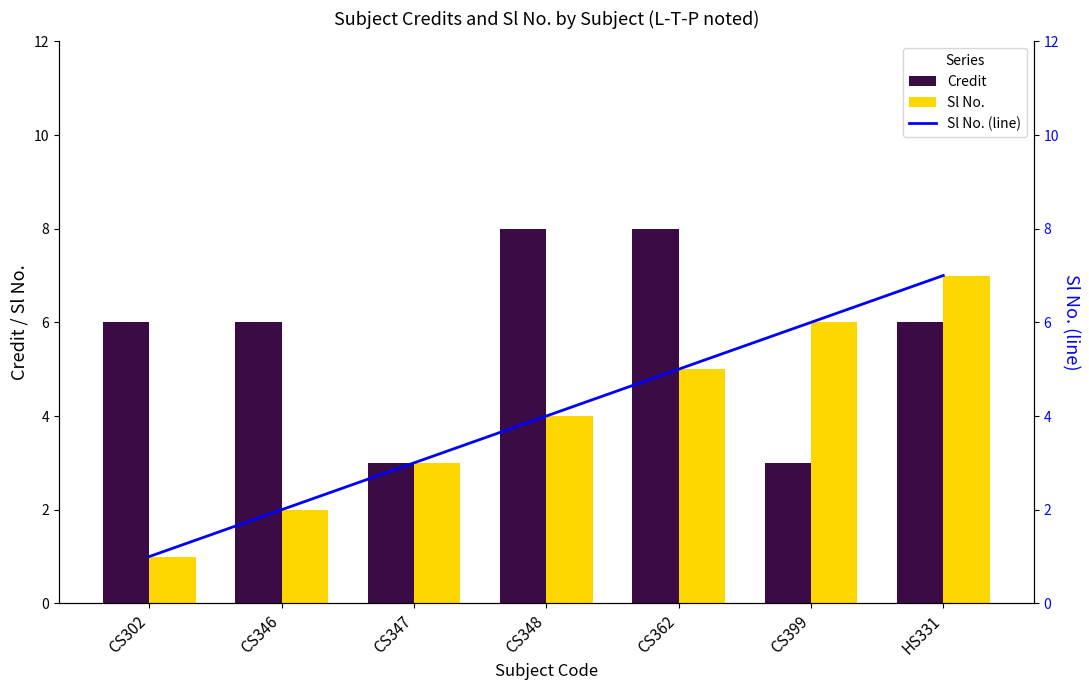

Are the bars grouped side by side (vs. stacked)?

Yes